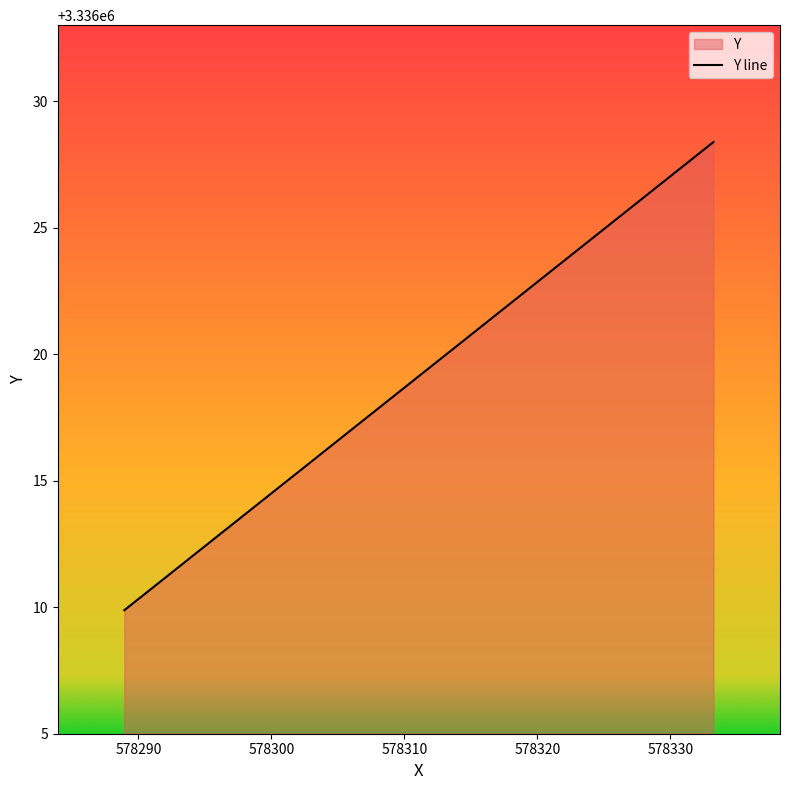

Rank the categories by value from lowest to highest.

578288.9421172634, 578311.0873, 578333.2324827366